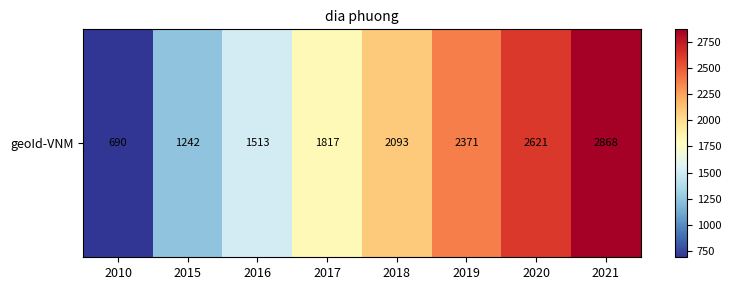

Reading left to right, extract all data points from this chart.

690	1242	1513	1817	2093	2371	2621	2868